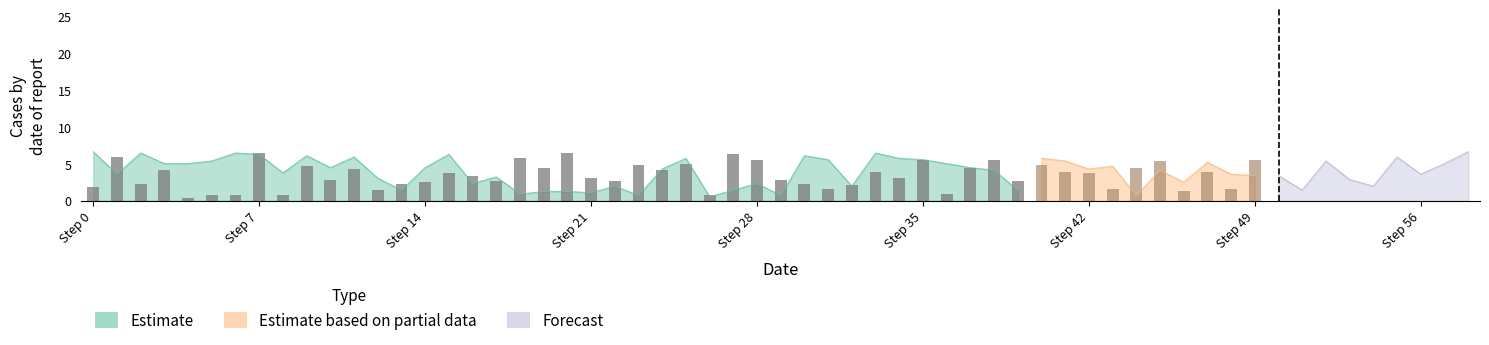

What is the greatest value displayed?

6.5